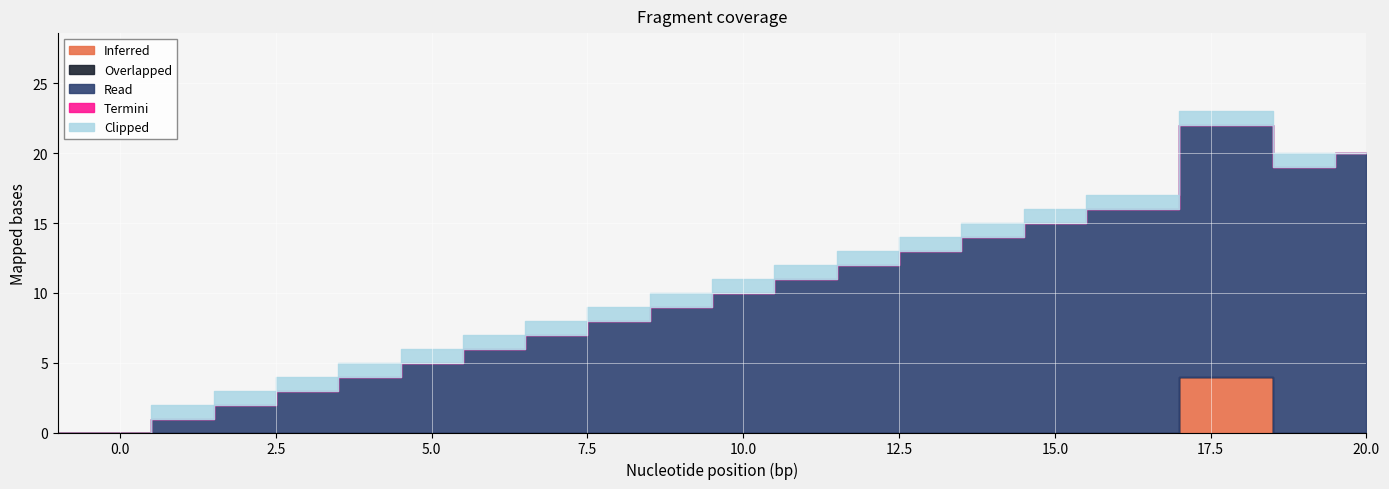

Between which two adjacent categories do Clipped and Inferred first intersect?

16 and 18